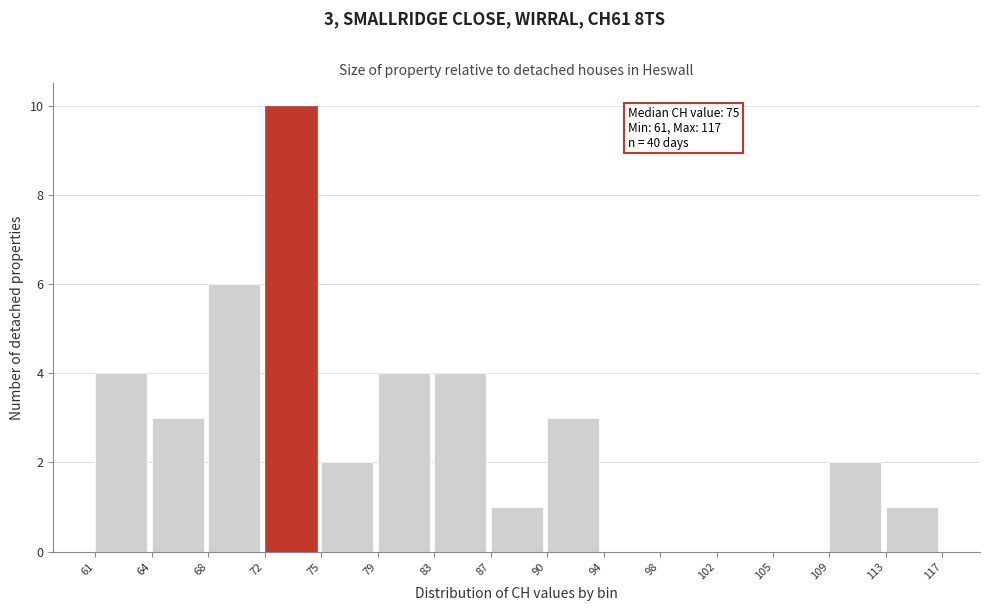

Reading left to right, what are all the values shown in this chart?

61=4	64=3	68=6	72=10	75=2	79=4	83=4	87=1	90=3	94=0	98=0	102=0	105=0	109=2	113=1